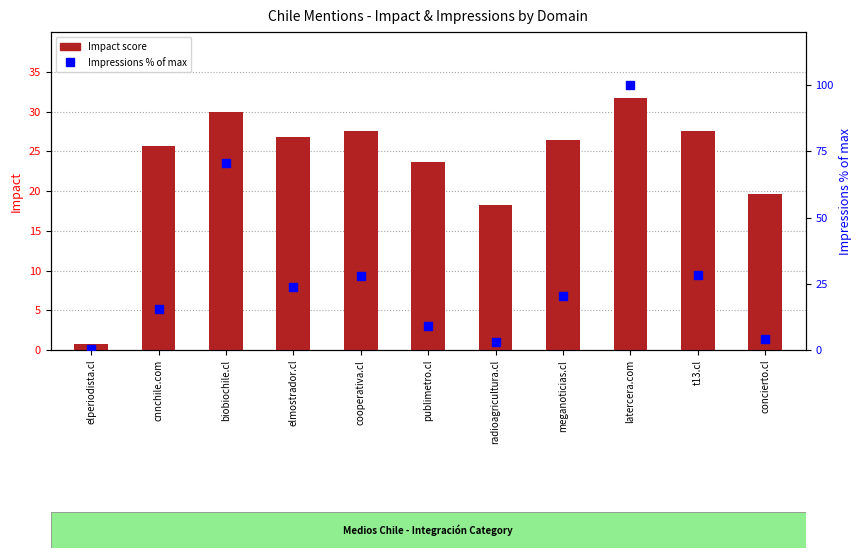

Which series contains the lowest Y value?

Impressions % of max